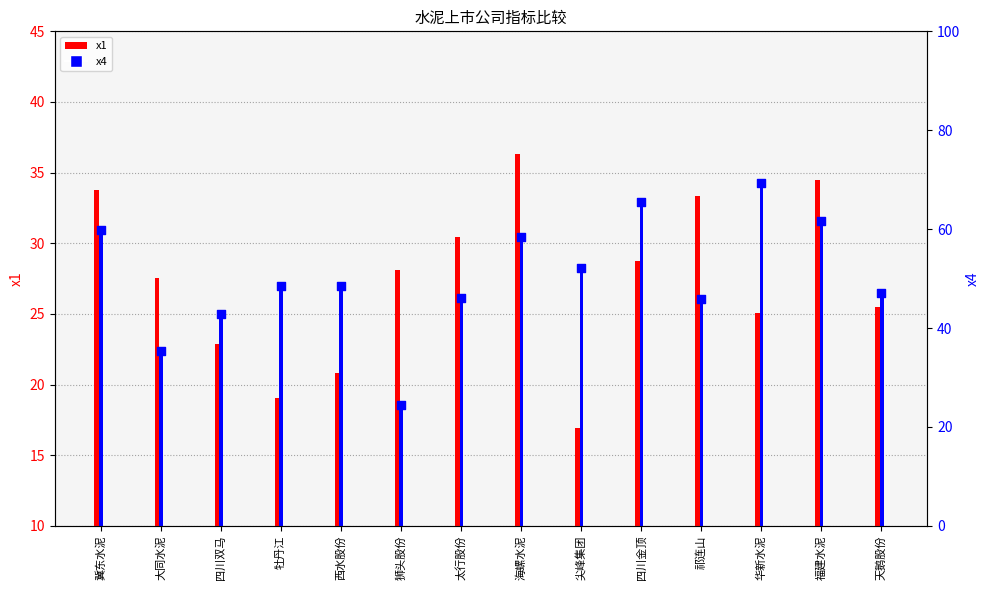

Which series reaches the maximum Y coordinate?

x4